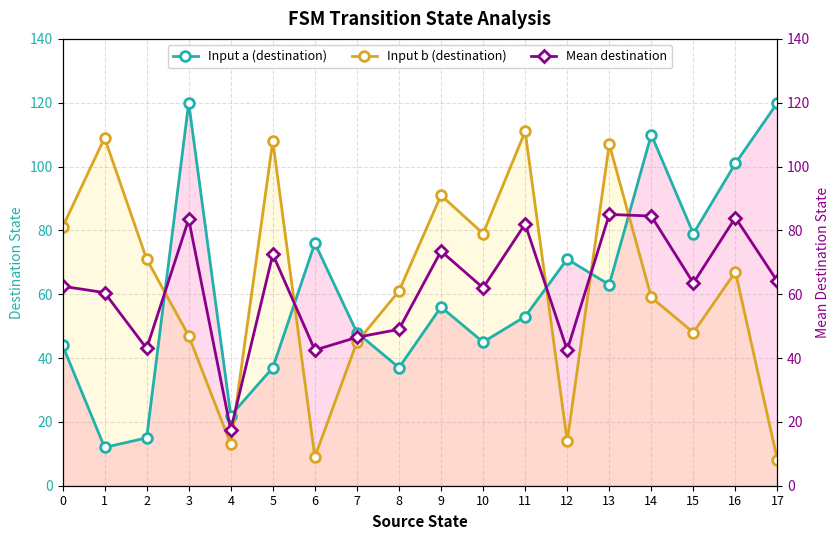

What is the highest value of the Input a (destination) series?

120